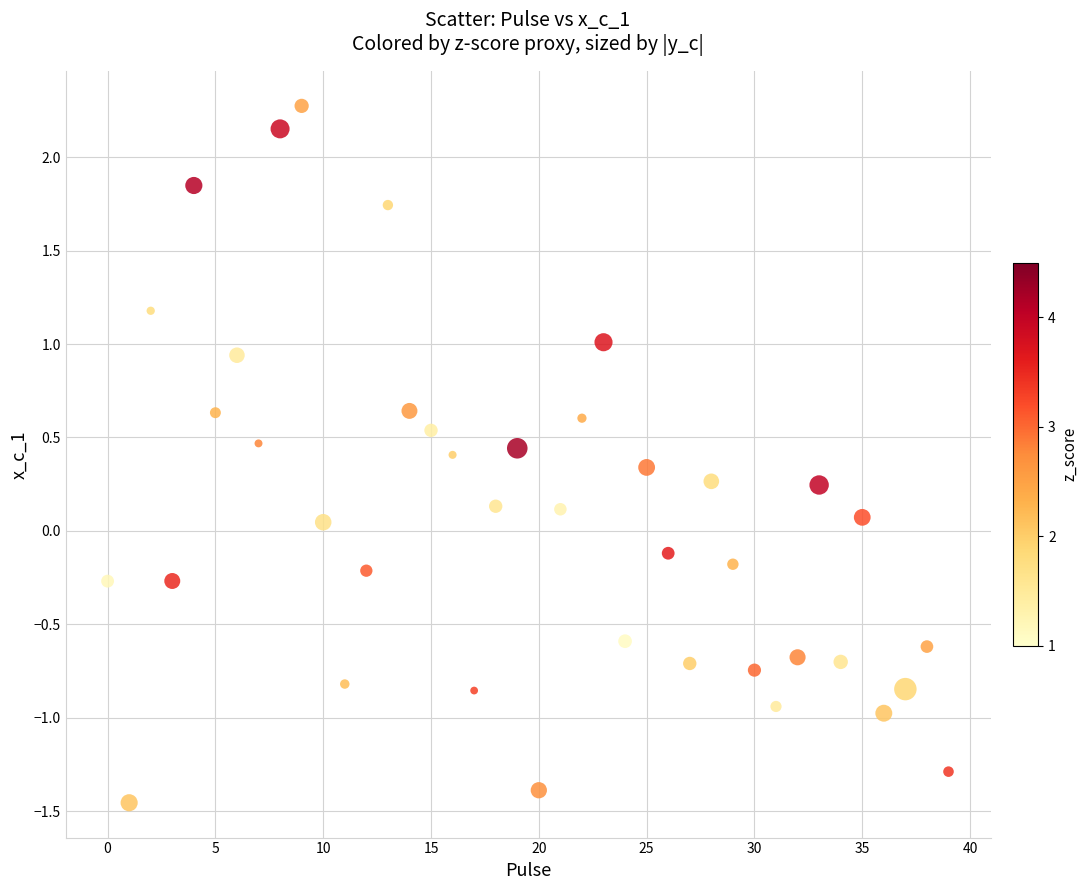

What is the range of Y values (max minus min)?

3.7